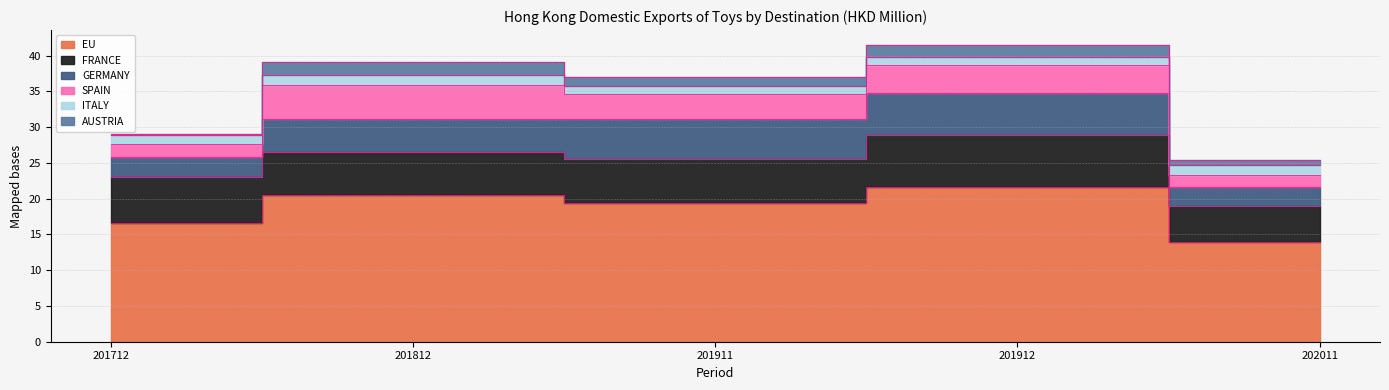

True or false: GERMANY and FRANCE intersect in this chart.

False